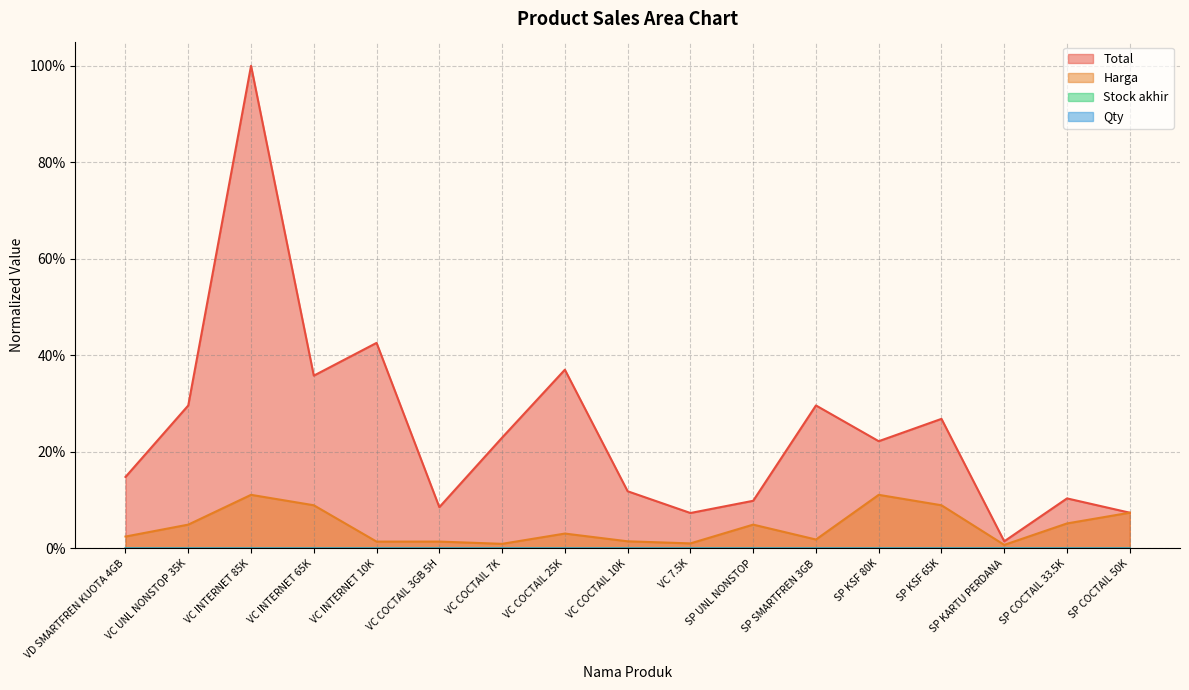

True or false: Qty and Stock akhir intersect in this chart.

False